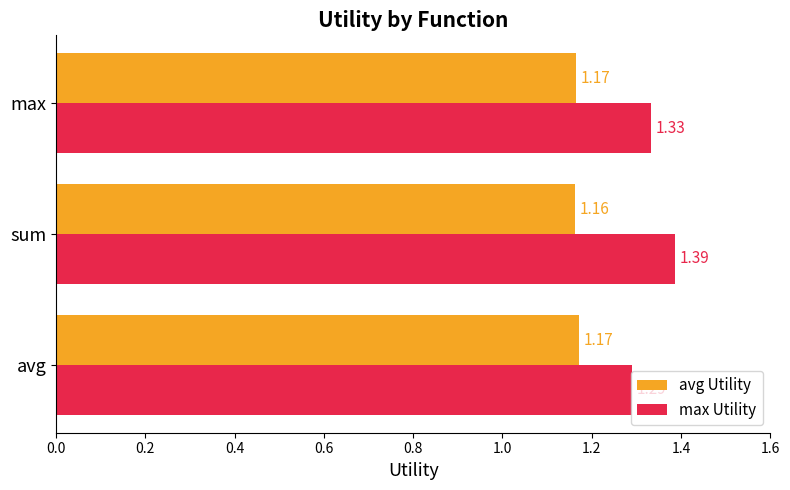

Which series has the widest spread of values?

max Utility